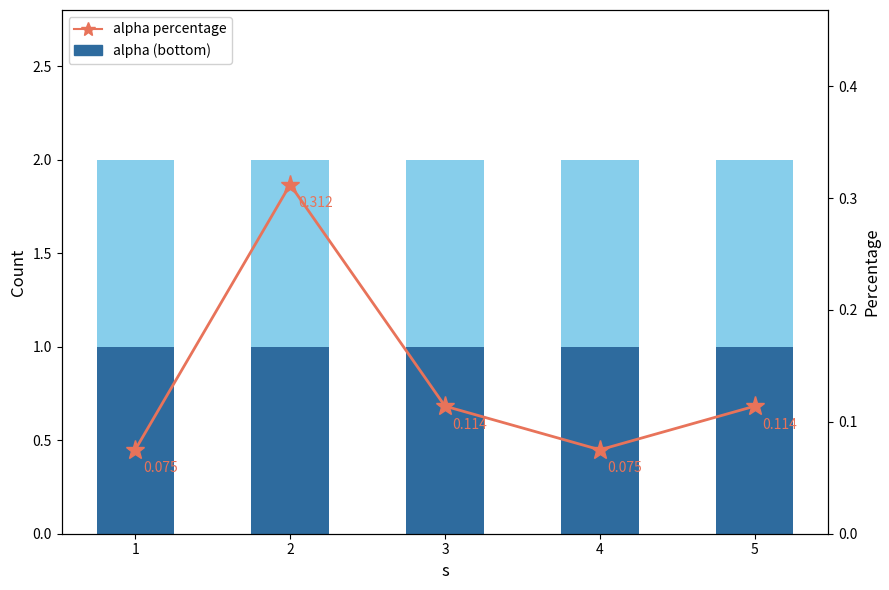

Reading left to right, what are all the values shown in this chart?

alpha (bottom): 1=1.0	2=1.0	3=1.0	4=1.0	5=1.0
j (stacked): 1=1.0	2=1.0	3=1.0	4=1.0	5=1.0
alpha percentage: 1=0.1	2=0.3	3=0.1	4=0.1	5=0.1